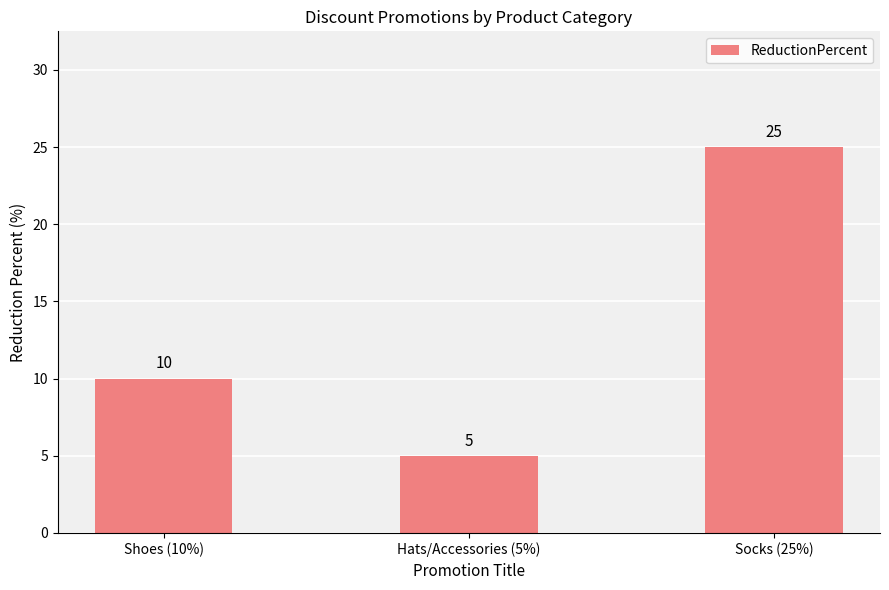

What is the maximum value shown in the chart?

25